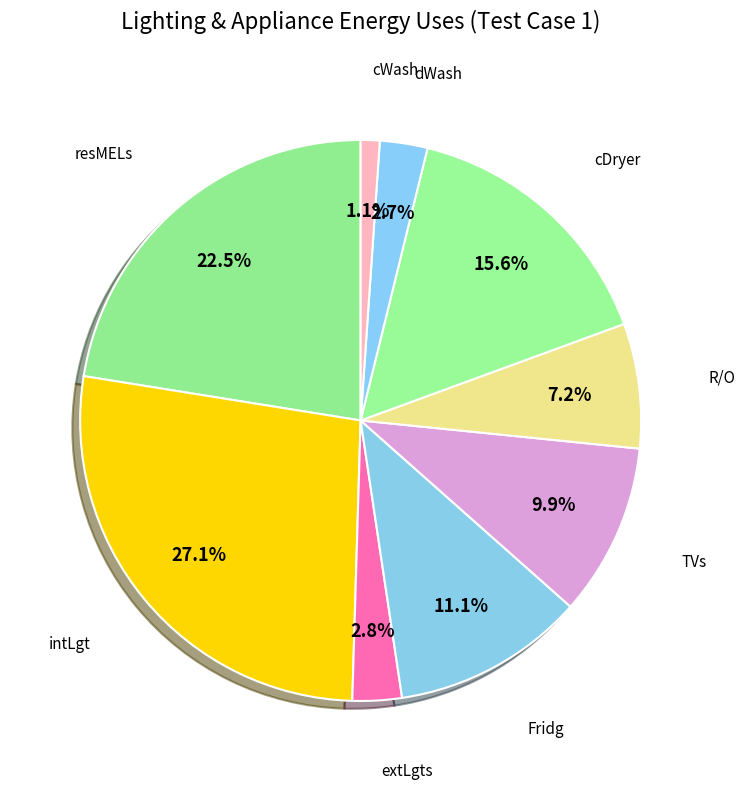

How many segments does this pie chart have?

9